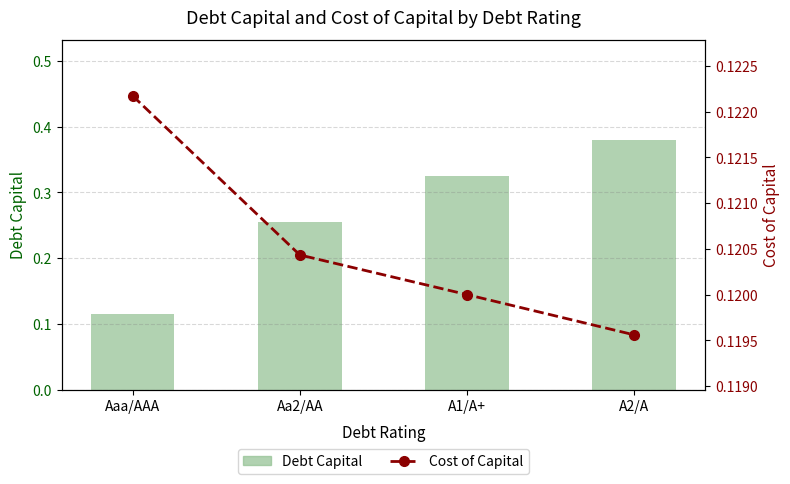

What is the sum of all Debt Capital values?

1.1